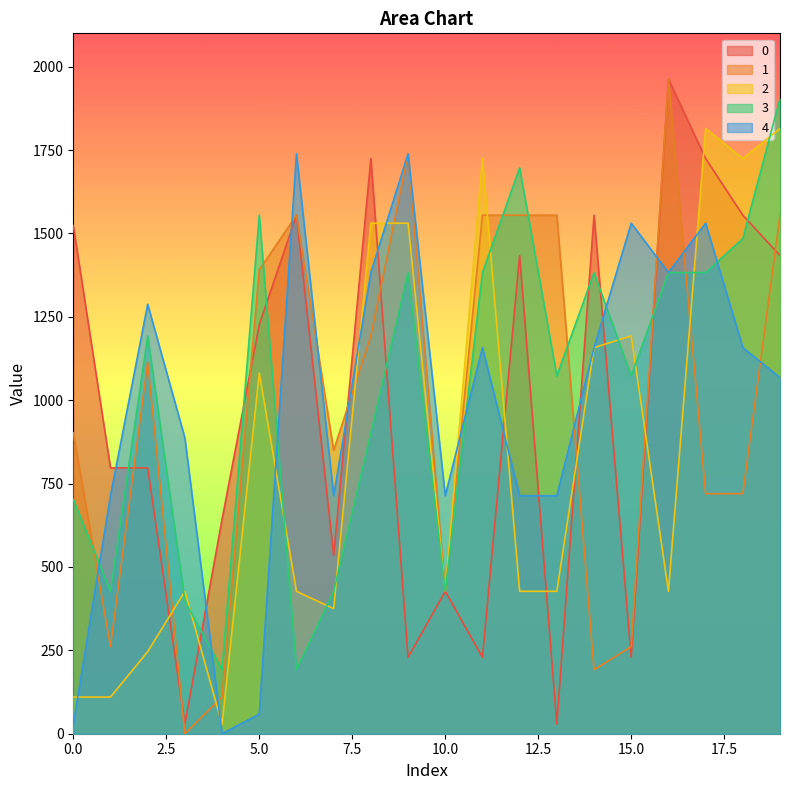

Reading left to right, transcribe all the data shown in this chart.

0: 1523.7	797.0	797.0	29.0	643.0	1226.7	1554.7	535.0	1724.7	229.0	427.0	229.0	1433.7	29.0	1554.7	229.0	1962.7	1724.7	1554.7	1433.7
1: 901.7	261.0	1114.7	0.0	110.0	1390.7	1554.7	849.7	1192.7	1738.7	427.0	1554.7	1554.7	1554.7	192.0	261.0	1962.7	719.7	719.7	1554.7
2: 110.0	110.0	246.0	427.0	28.0	1081.7	427.0	375.0	1530.7	1530.7	427.0	1724.7	427.0	427.0	1157.7	1192.7	427.0	1814.7	1724.7	1814.7
3: 702.7	427.0	1192.7	398.0	192.0	1554.7	192.0	427.0	901.7	1382.7	427.0	1382.7	1696.7	1072.7	1382.7	1072.7	1382.7	1382.7	1484.7	1904.7
4: 28.0	713.7	1287.7	886.7	0.0	59.0	1738.7	713.7	1382.7	1738.7	713.7	1157.7	713.7	713.7	1157.7	1530.7	1382.7	1530.7	1157.7	1067.7